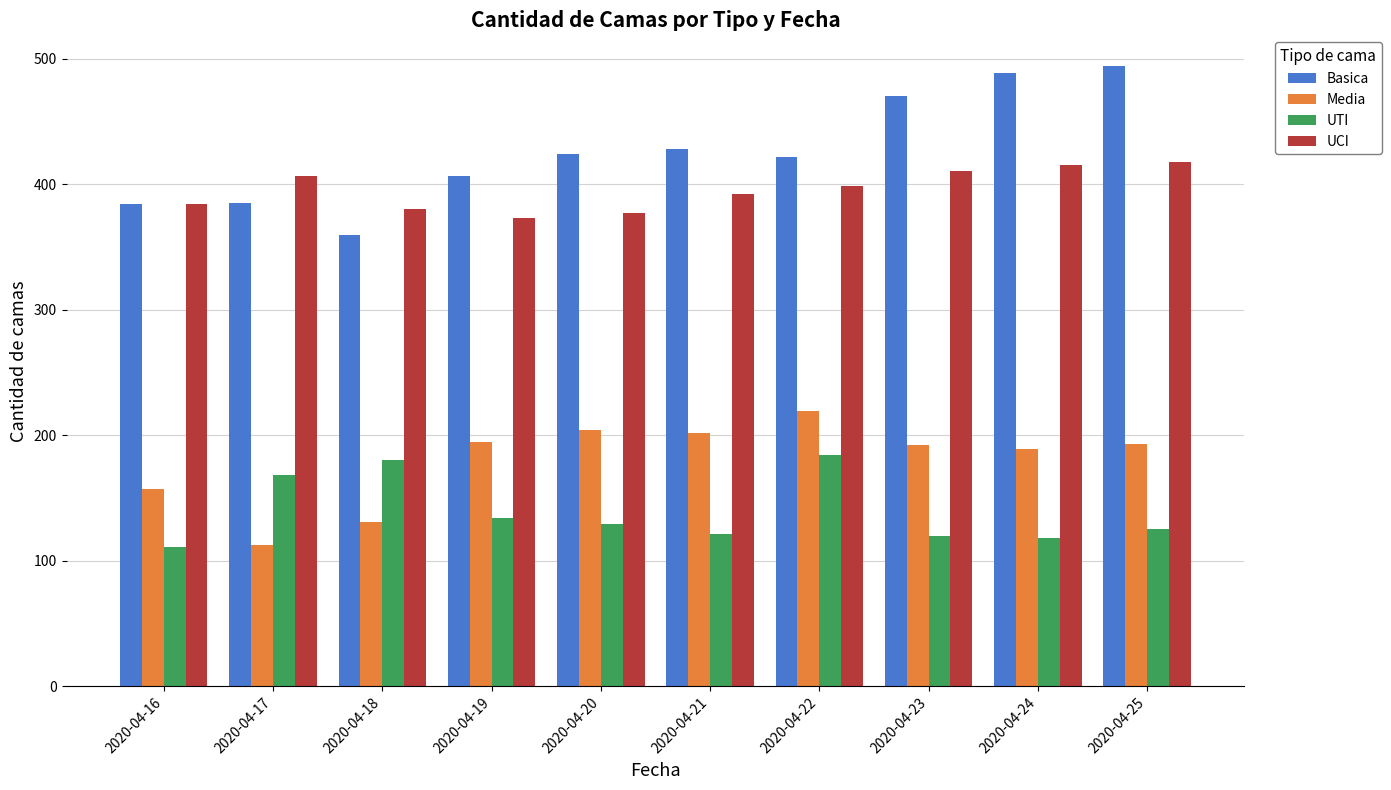

Rank the series at 2020-04-17 from highest to lowest value.

UCI, Basica, UTI, Media